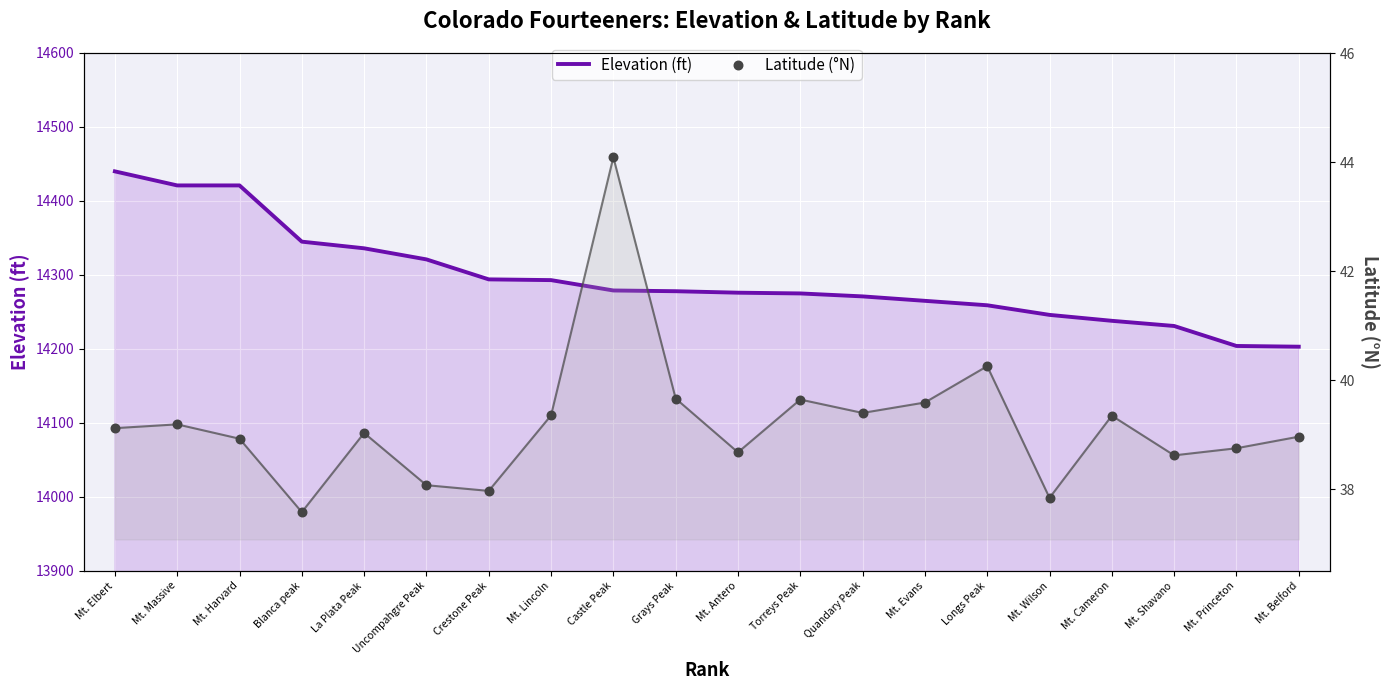

Which series has the largest Y range (max minus min)?

Elevation (ft)